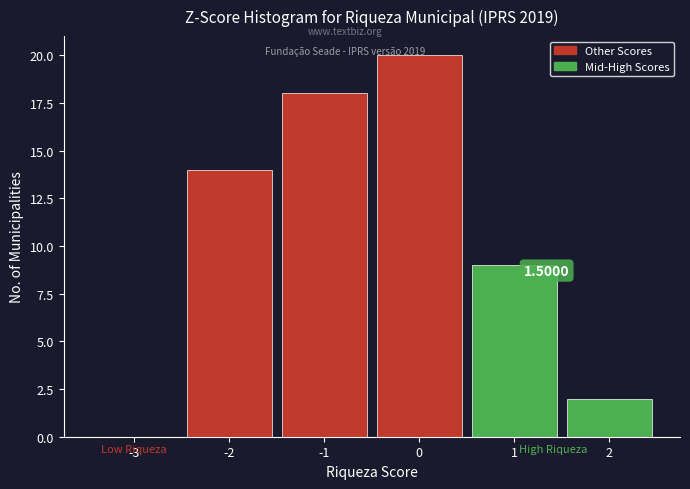

What is the sum of all values?

63